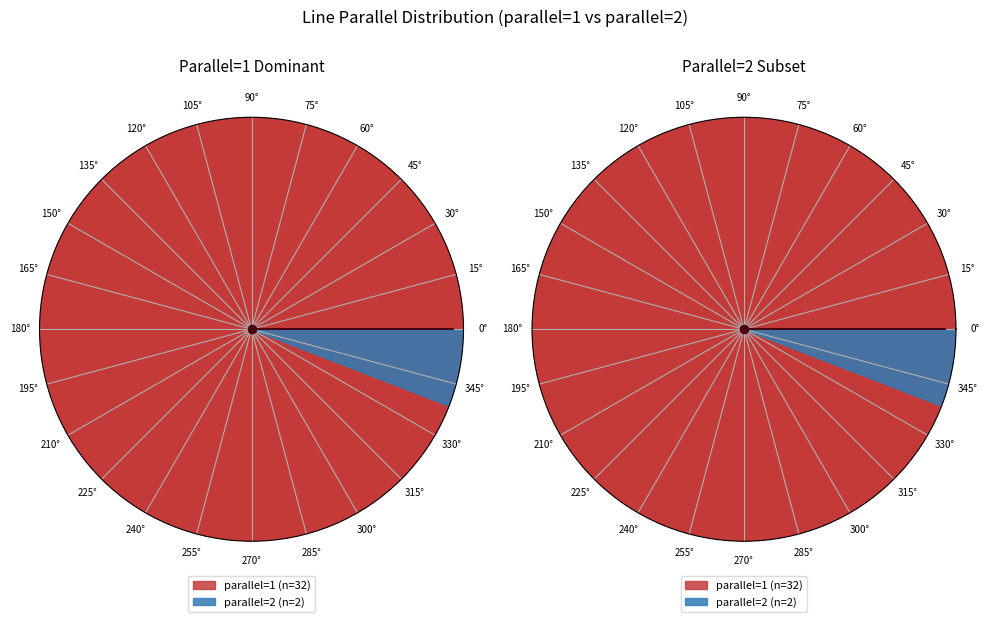

Is 17 the majority of the pie?

No